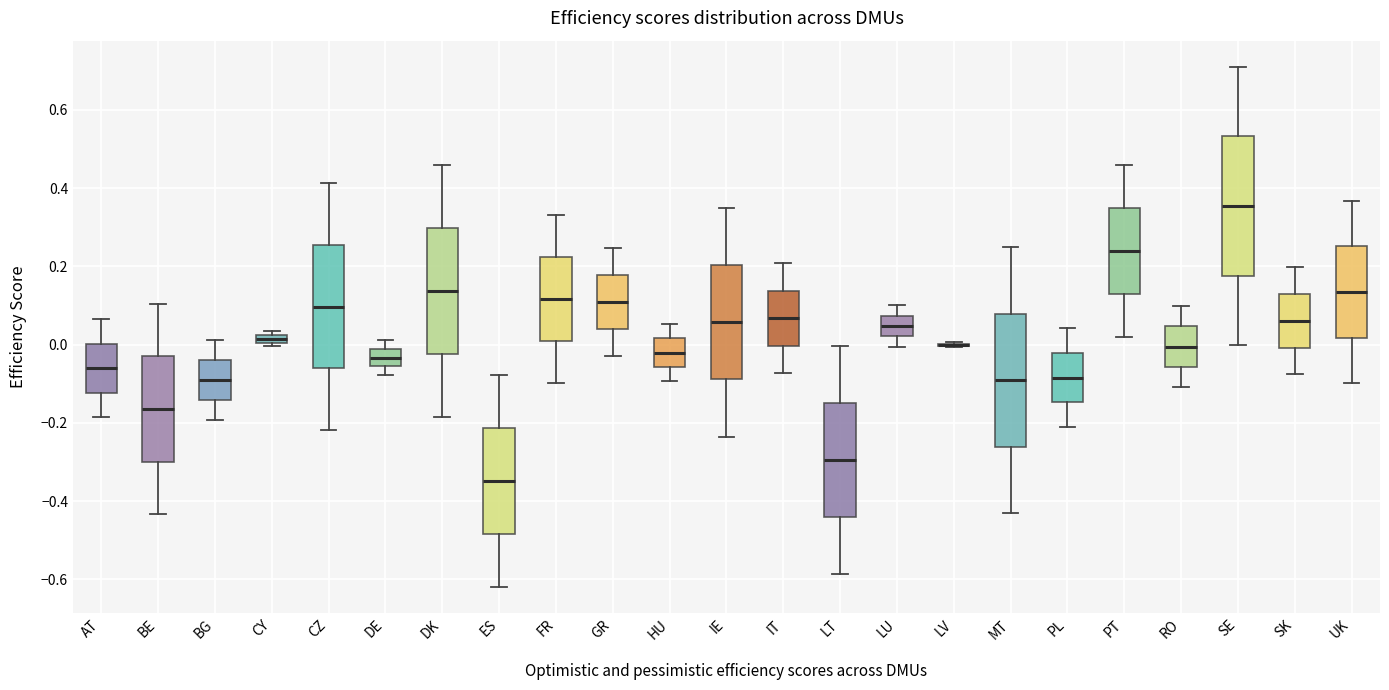

Where does the upper whisker of the box for SK end on the y-axis? The values are not printed on the chart, so give them approximately, as read against the axis.

0.20